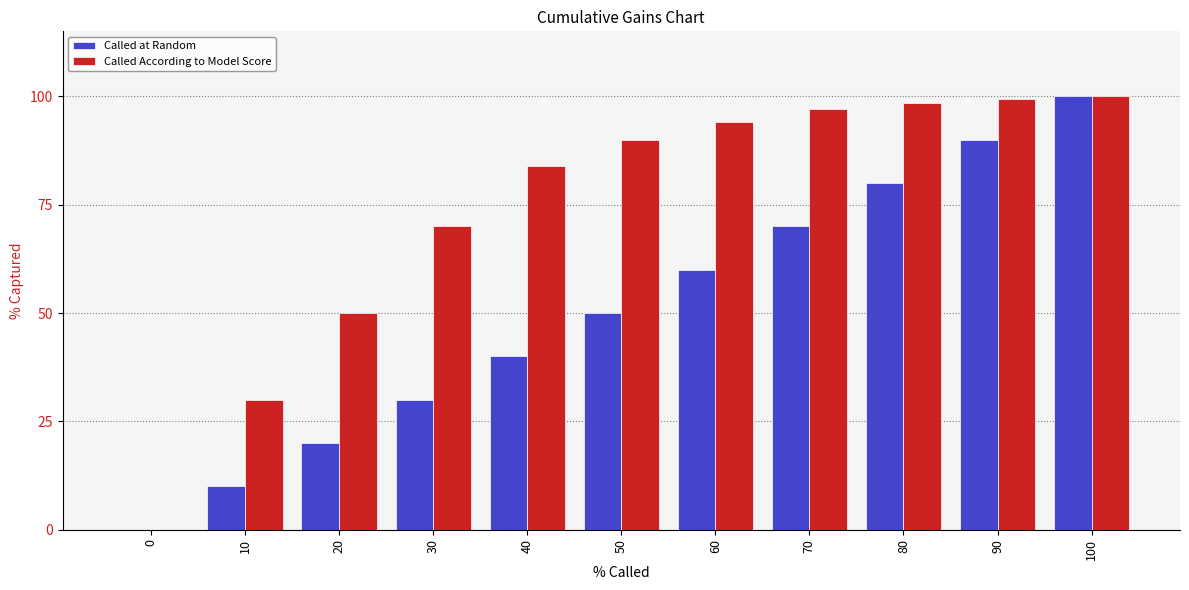

The Called at Random series shows 60.0 at 60. True or false?

True